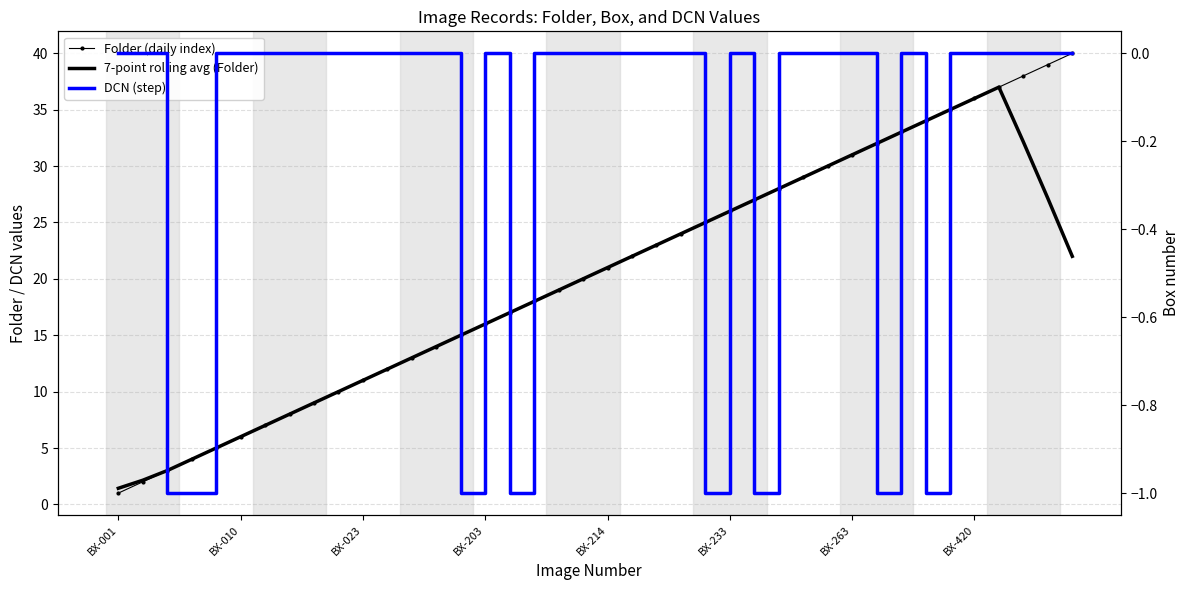

Is it true that DCN (step) equals 0.6 at 28?

False